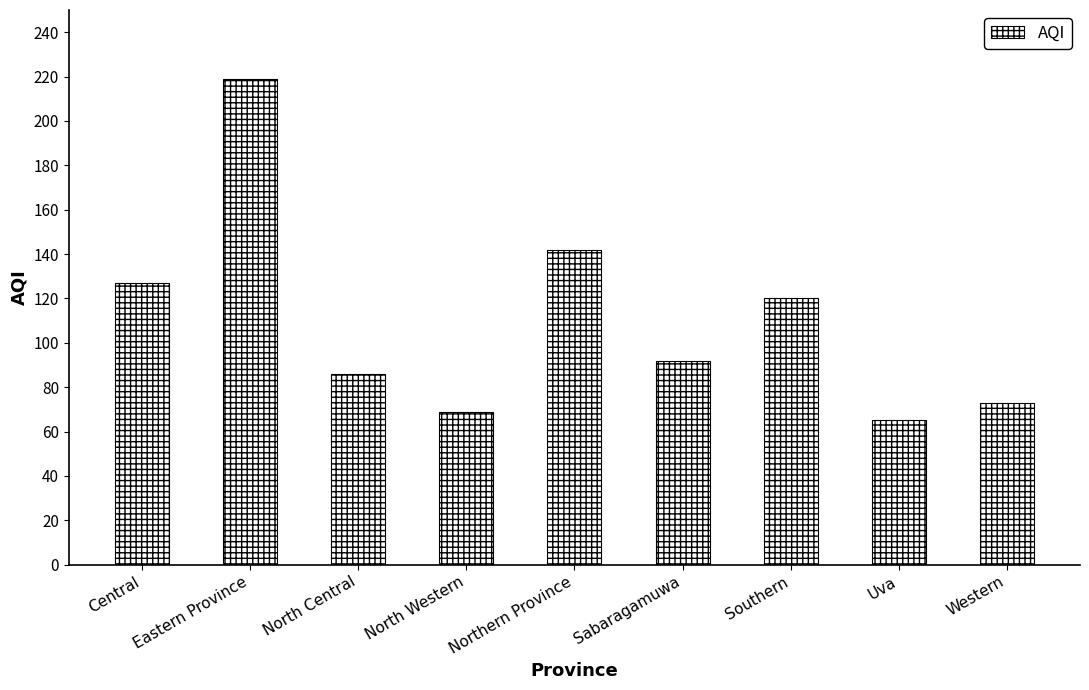

Reading left to right, list all the values displayed in this chart.

127	219	86	69	142	92	120	65	73